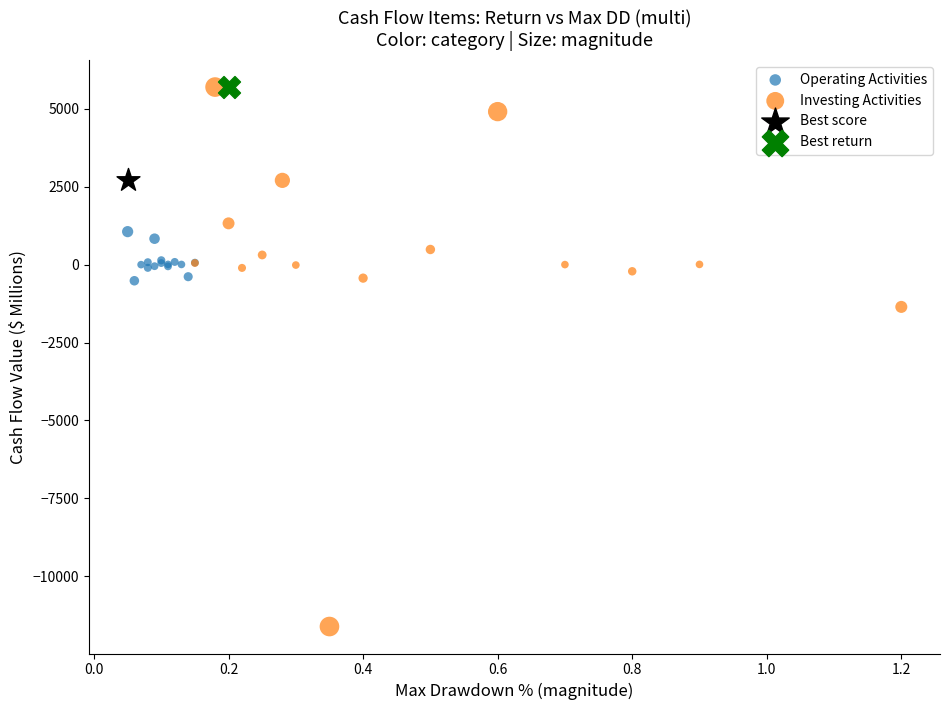

What are all the series names shown in the legend?

Operating Activities, Investing Activities, Best score, Best return